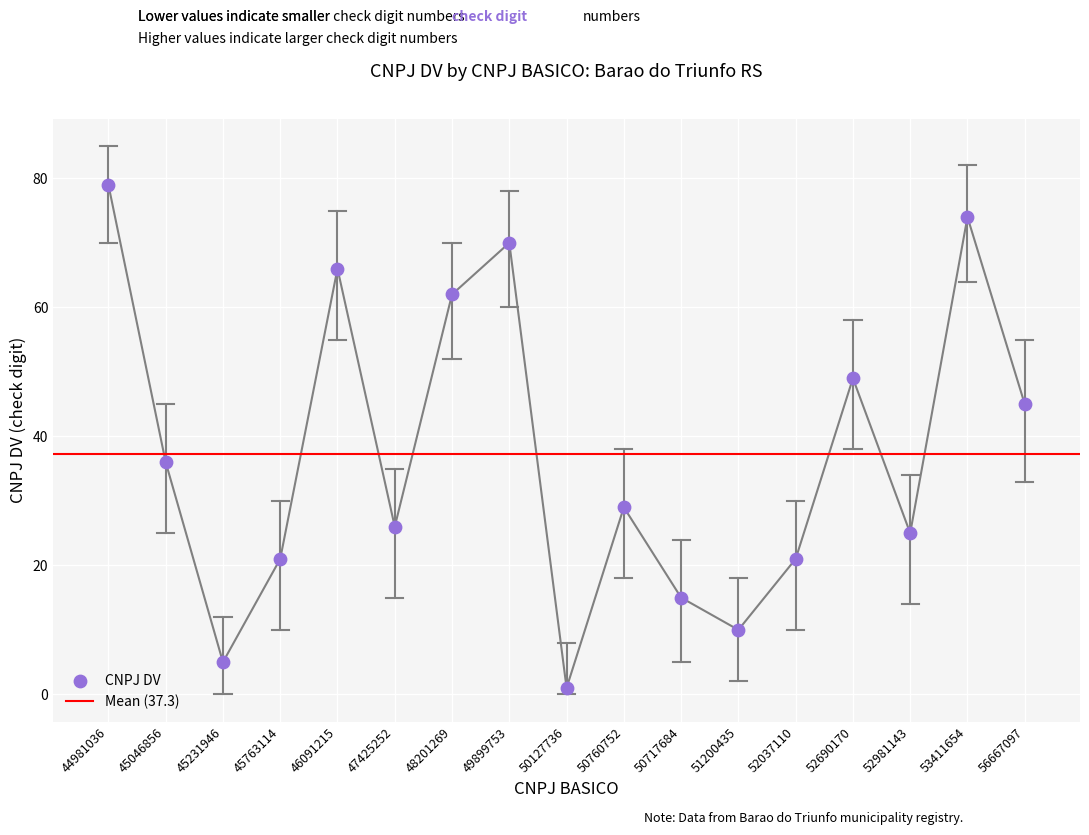

Which series has the largest total across all categories?

CNPJ DV